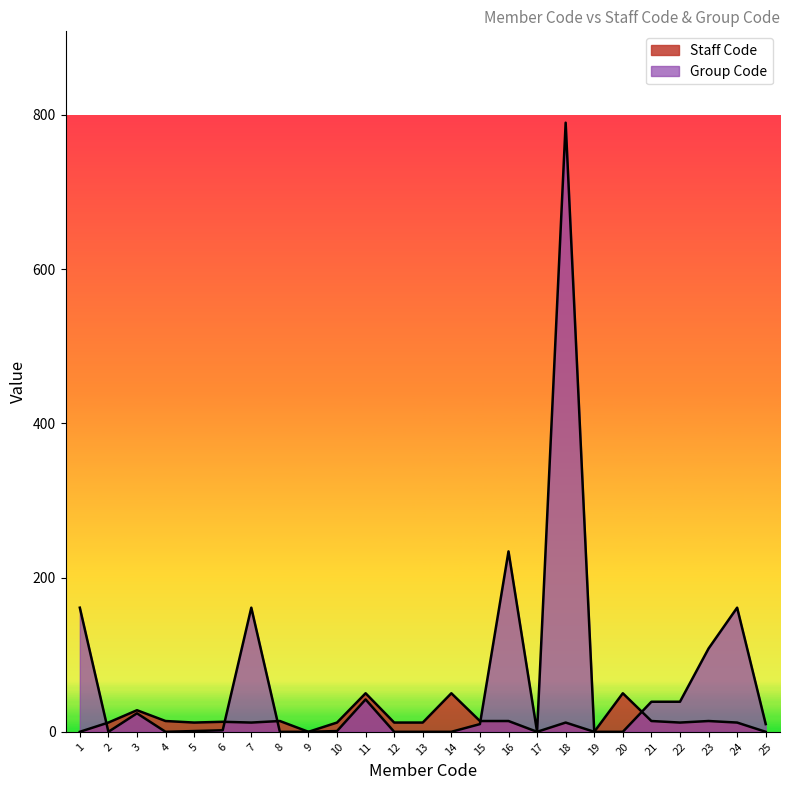

At which category is the sum across all series the highest?

18